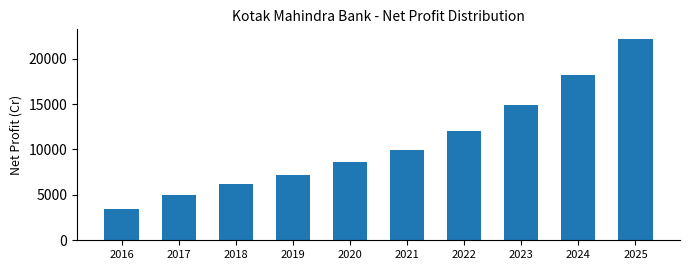

What is the sum of the values at 2023 and 2022?

27014.4